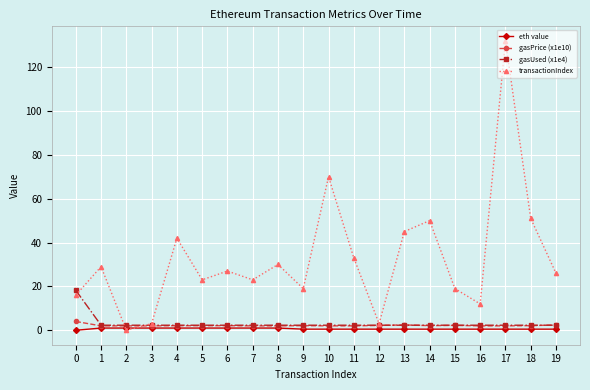

True or false: gasPrice (x1e10) has more than 1 points higher than both neighbors.

True